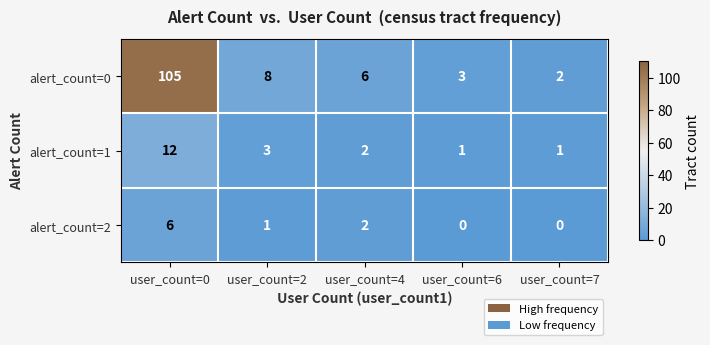

At which category is the sum across all series the highest?

user_count=0